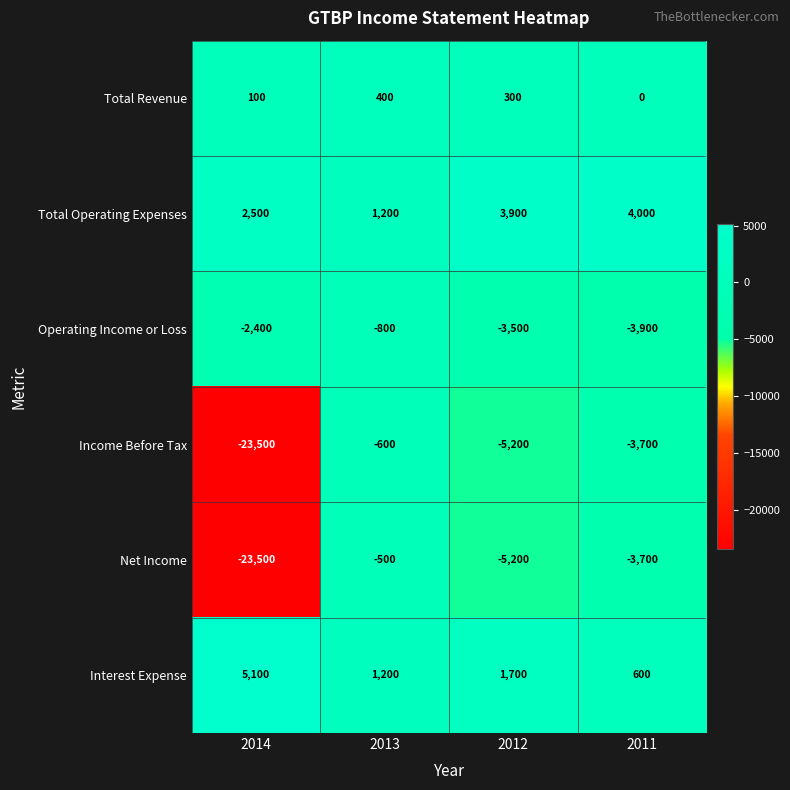

Reading left to right, extract all data points from this chart.

Total Revenue: 2014=100	2013=400	2012=300	2011=0
Total Operating Expenses: 2014=2500	2013=1200	2012=3900	2011=4000
Operating Income or Loss: 2014=-2400	2013=-800	2012=-3500	2011=-3900
Income Before Tax: 2014=-23500	2013=-600	2012=-5200	2011=-3700
Net Income: 2014=-23500	2013=-500	2012=-5200	2011=-3700
Interest Expense: 2014=5100	2013=1200	2012=1700	2011=600